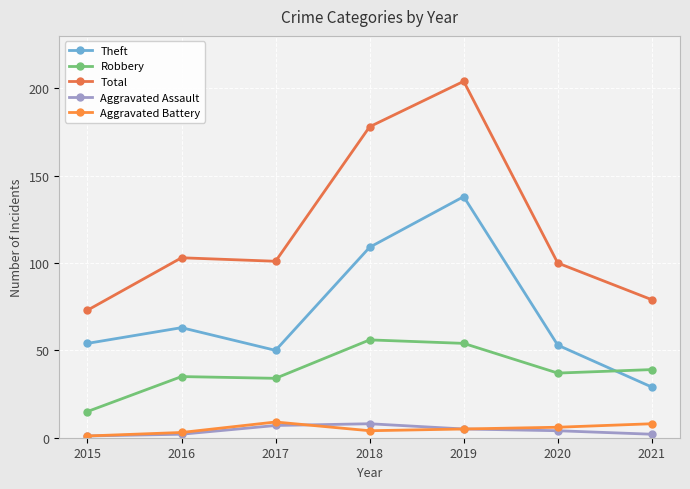

Does the chart have visible grid lines?

Yes